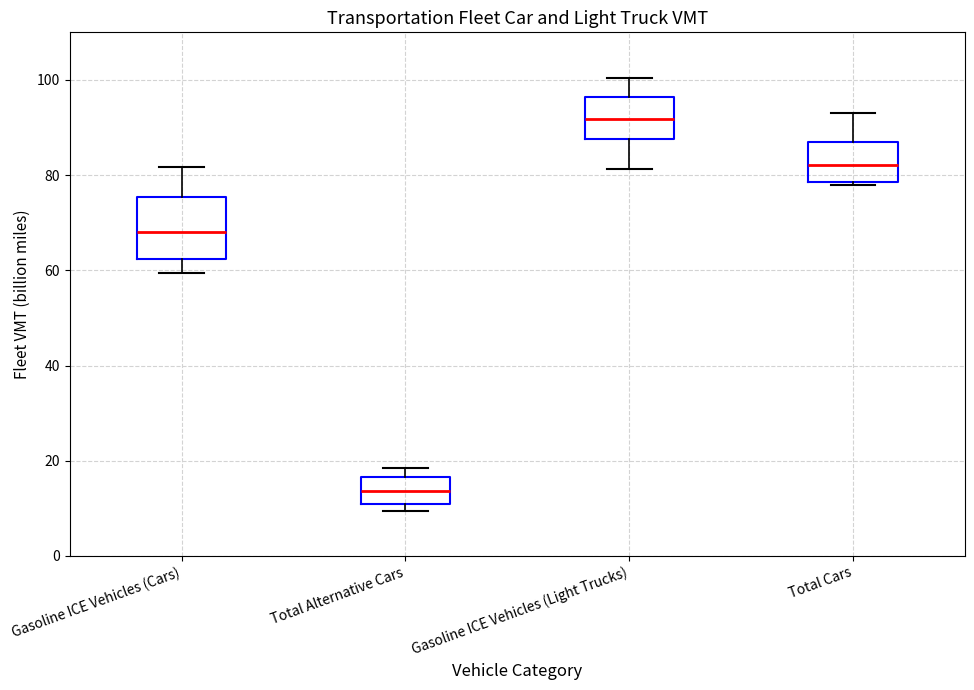

Reading left to right, read every box against the y-axis: the position of its median line, the range the box covers, and the ends of its whiskers. The values are not printed on the chart, so give them approximately, as read against the axis.

Gasoline ICE Vehicles (Cars): median 68, box 62 to 76, whiskers 60 to 82
Total Alternative Cars: median 14, box 10 to 16, whiskers 10 (just below the box's lower edge) to 18
Gasoline ICE Vehicles (Light Trucks): median 92, box 88 to 96, whiskers 82 to 100
Total Cars: median 82, box 78 to 88, whiskers 78 (just below the box's lower edge) to 92